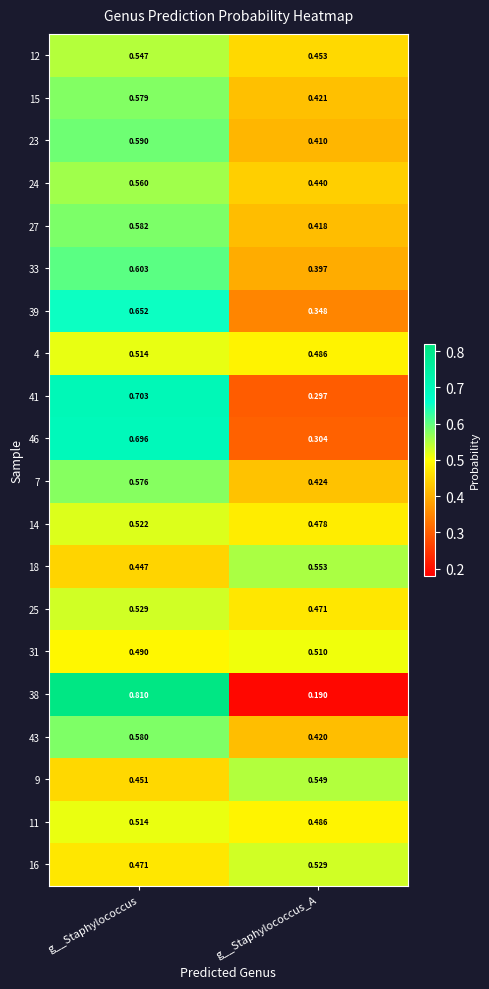

Which category has the highest value in the 14 series?

g__Staphylococcus